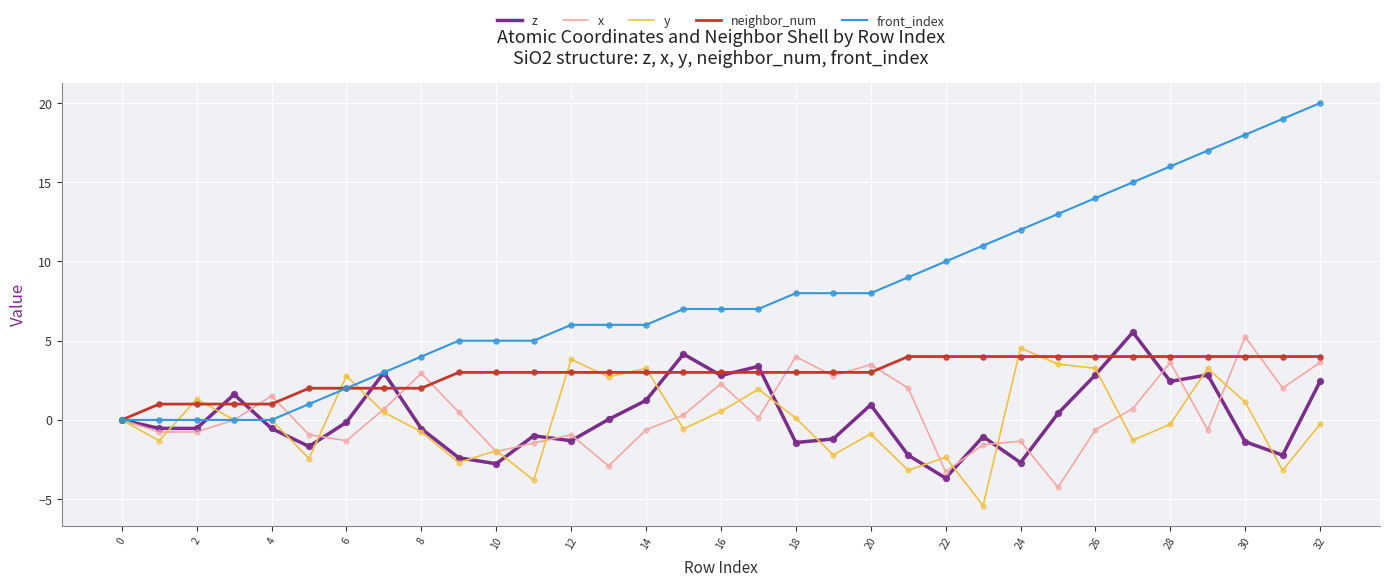

Which series has the largest range (max minus min)?

front_index